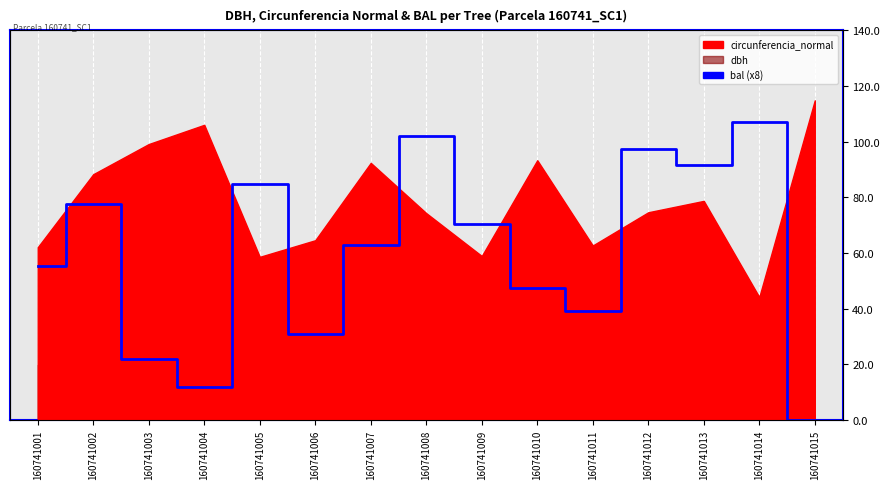

Is it true that the value at 160741013 is 34.3?

False